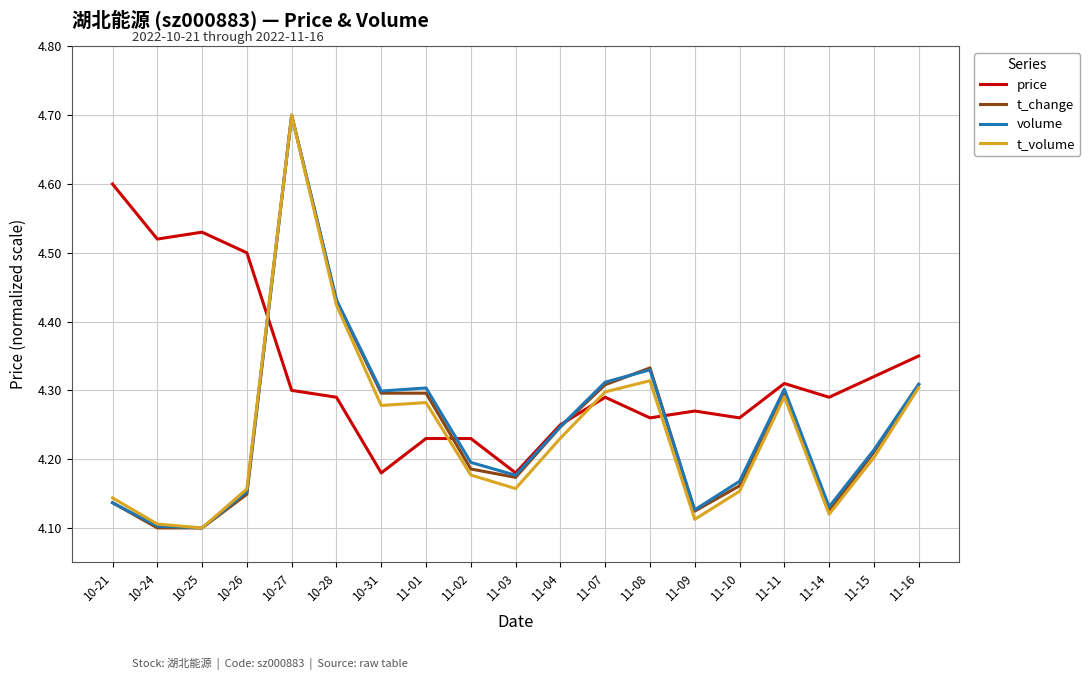

At which label does volume reach its peak?

10-27